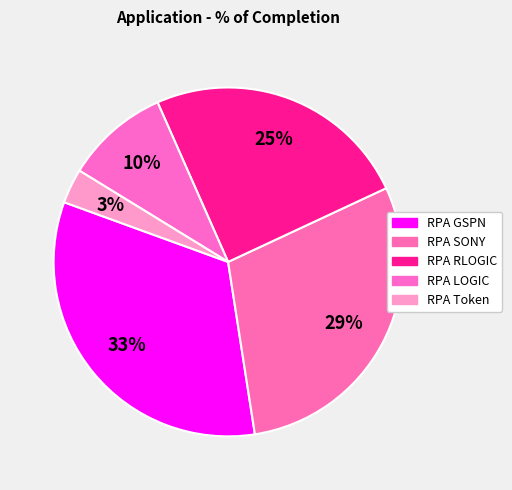

How many slices are in this pie chart?

5